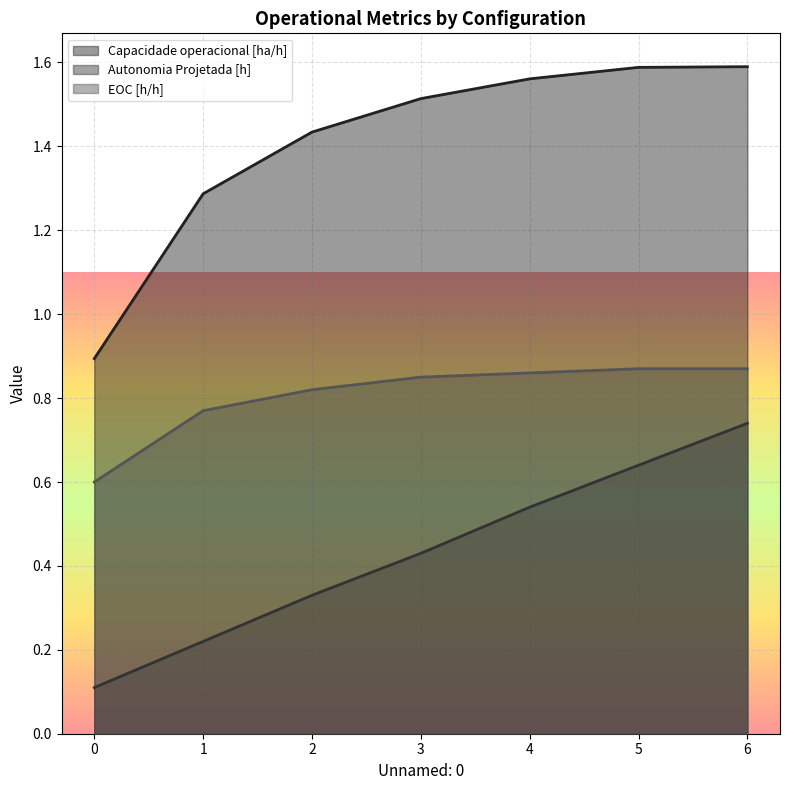

What is the value of the EOC [h/h] point at the 5th from the left?

0.9